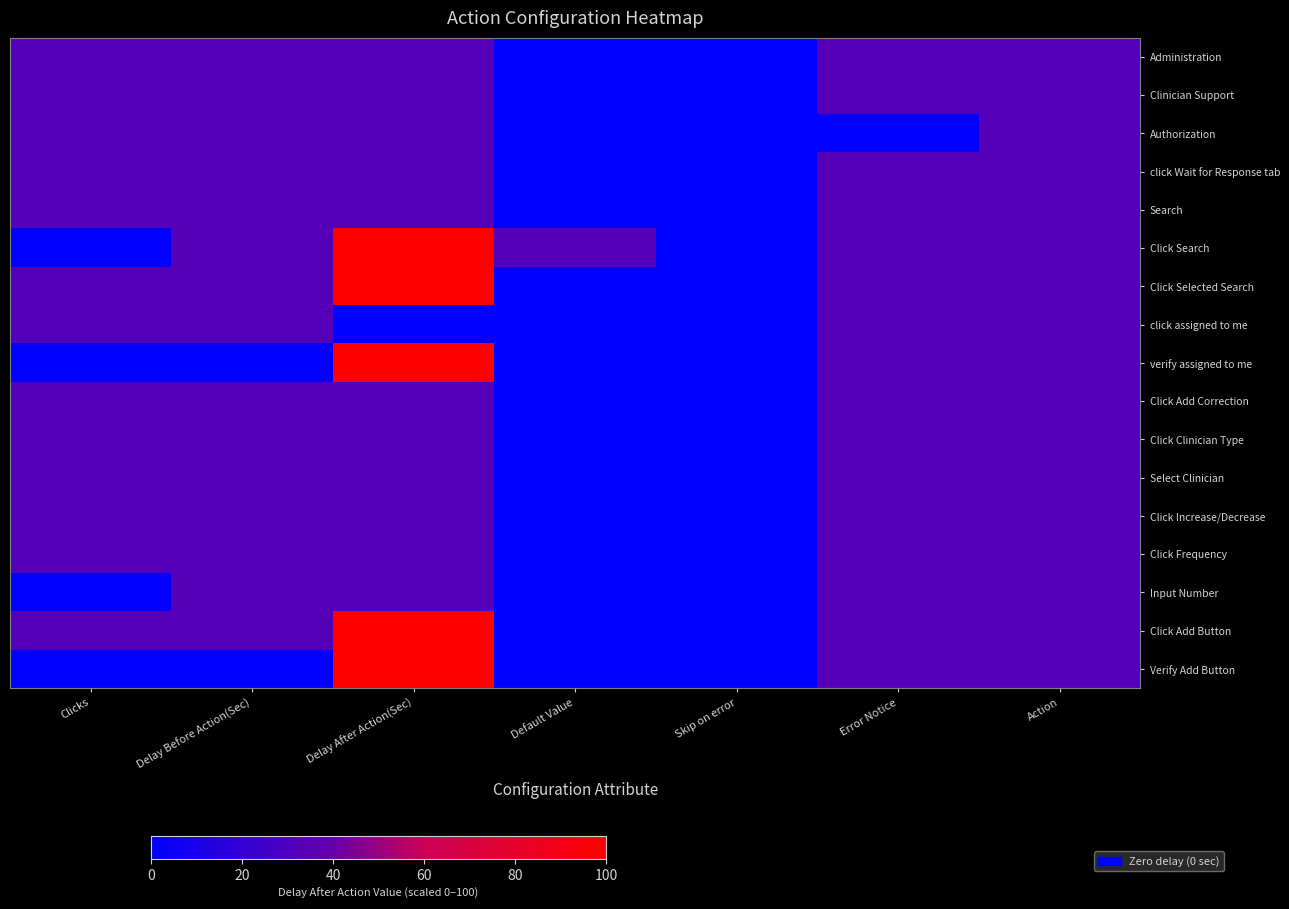

What is the greatest value displayed?

100.0